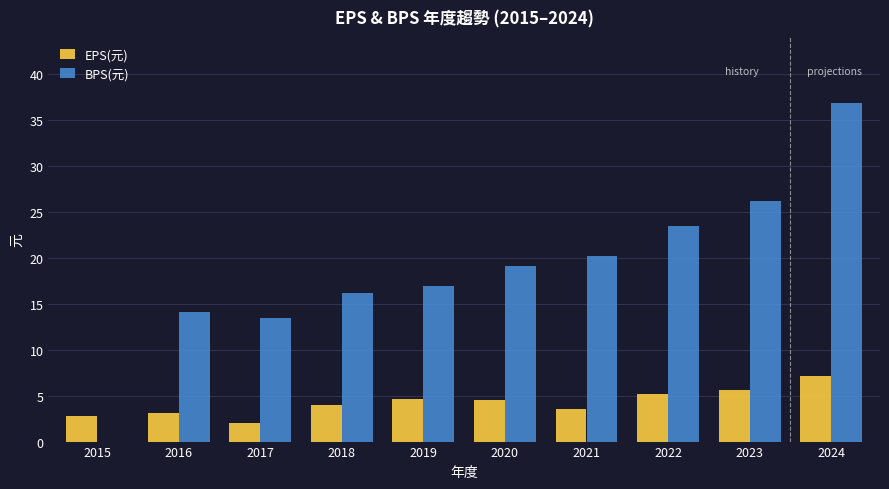

What is the greatest value displayed?

36.8